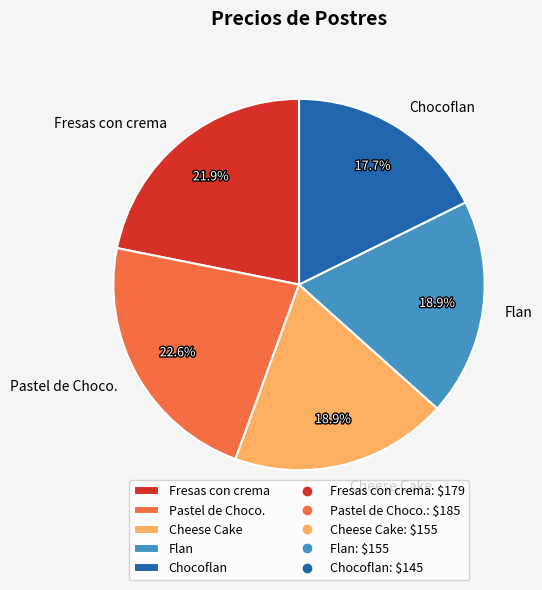

What is the largest slice in the pie chart?

Pastel de Choco.